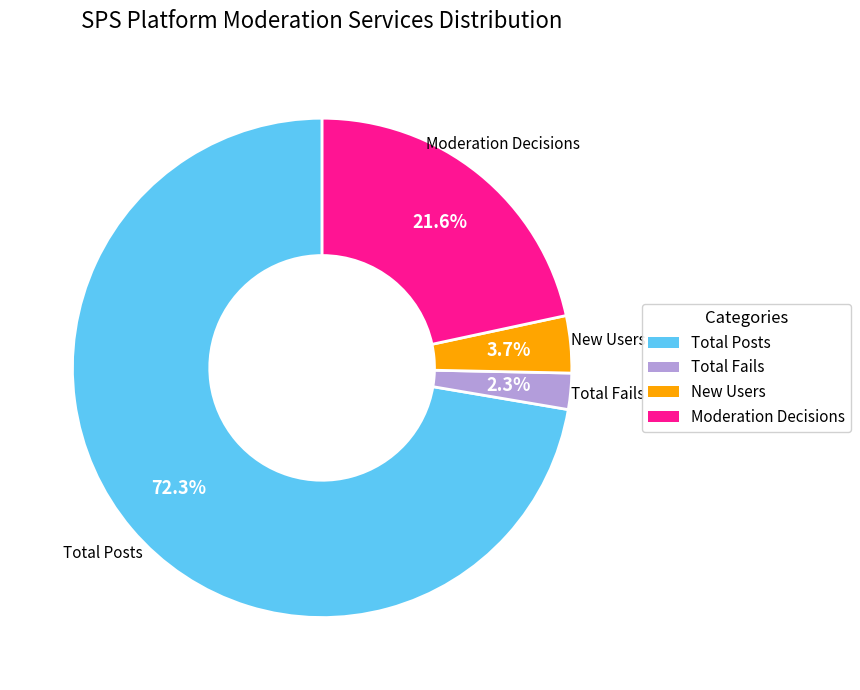

Approximately how many times larger is the value at New Users compared to Total Fails?

1.6